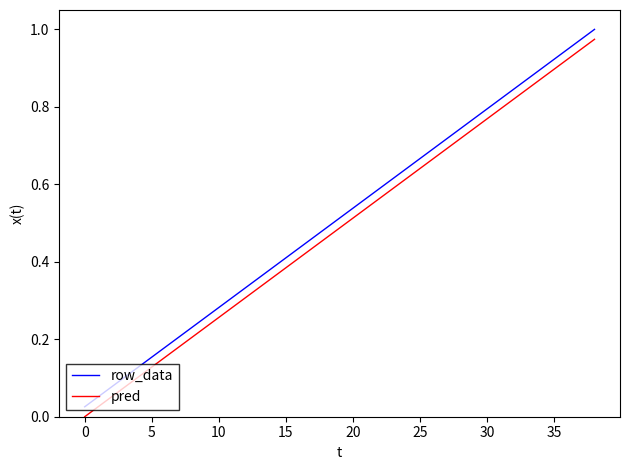

True or false: pred and row_data intersect in this chart.

False